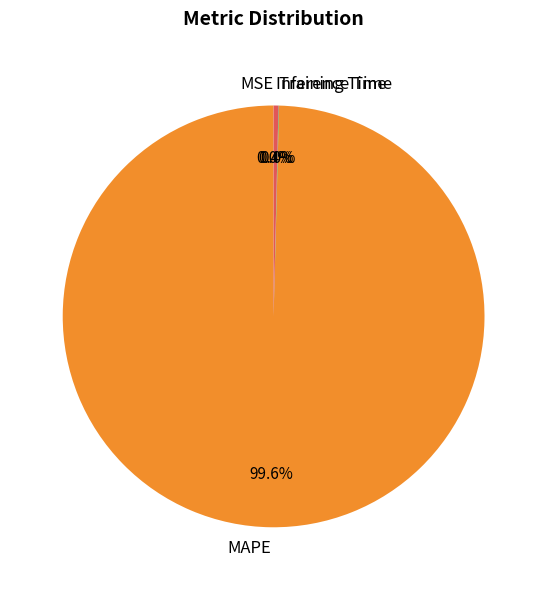

Which category has the biggest portion of the pie?

MAPE